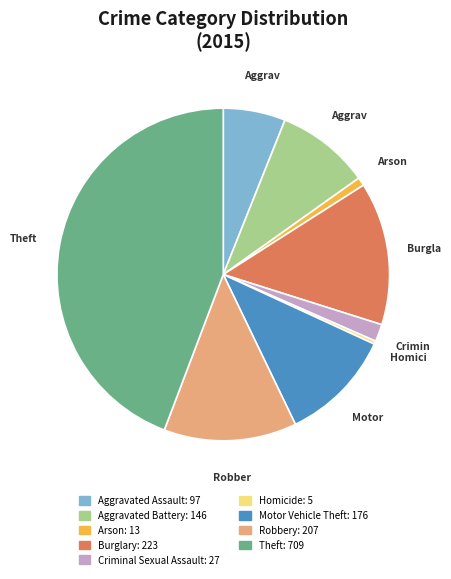

How many slices are in this pie chart?

9